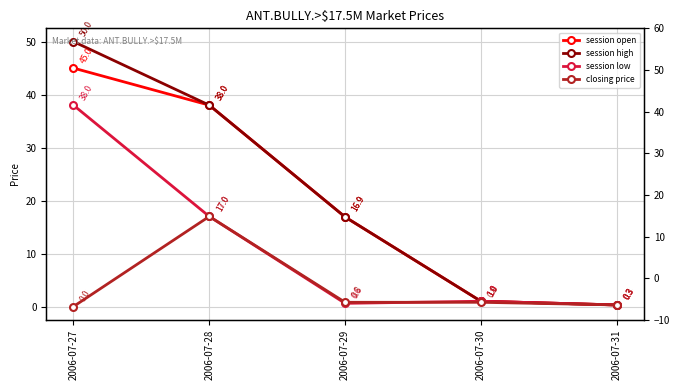

Which category has the highest value in the closing price series?

2006-07-28